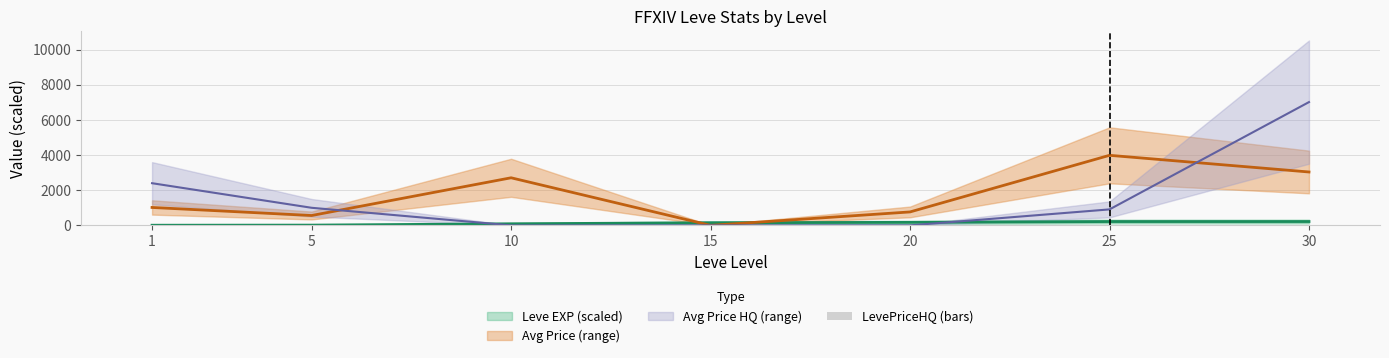

How many categories are shown in the chart?

7